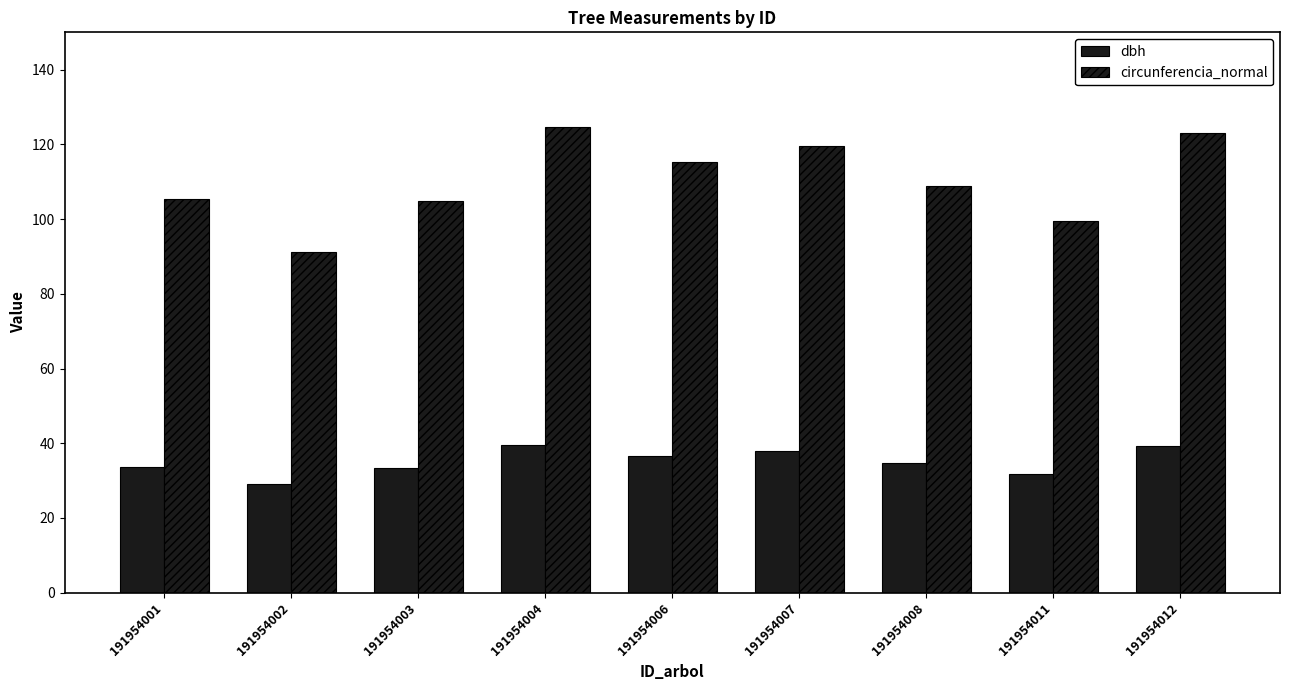

Rank the categories by dbh value from highest to lowest.

191954004, 191954012, 191954007, 191954006, 191954008, 191954001, 191954003, 191954011, 191954002